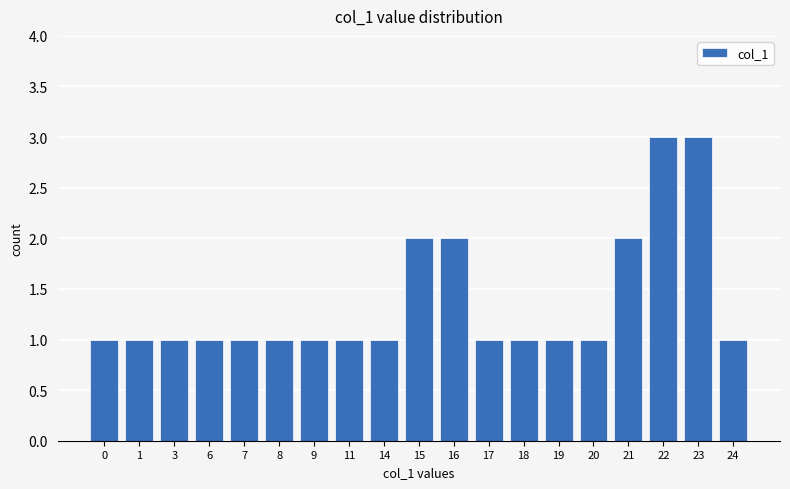

What is the value of the 10th bar from the left?

2